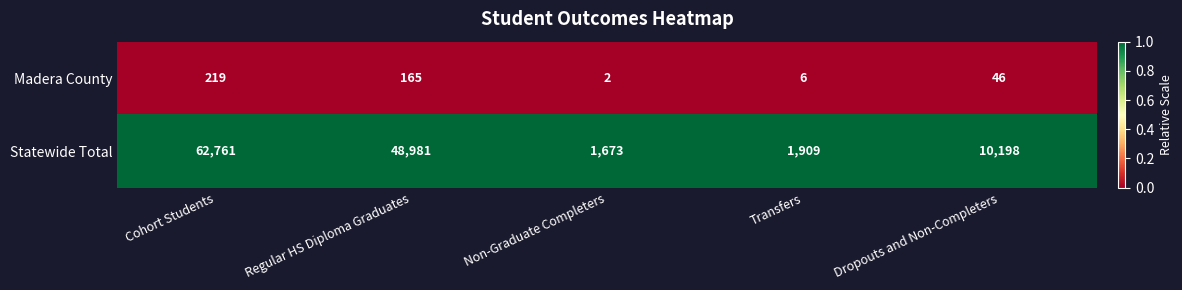

Where does the Madera County series first go above 46?

Cohort Students